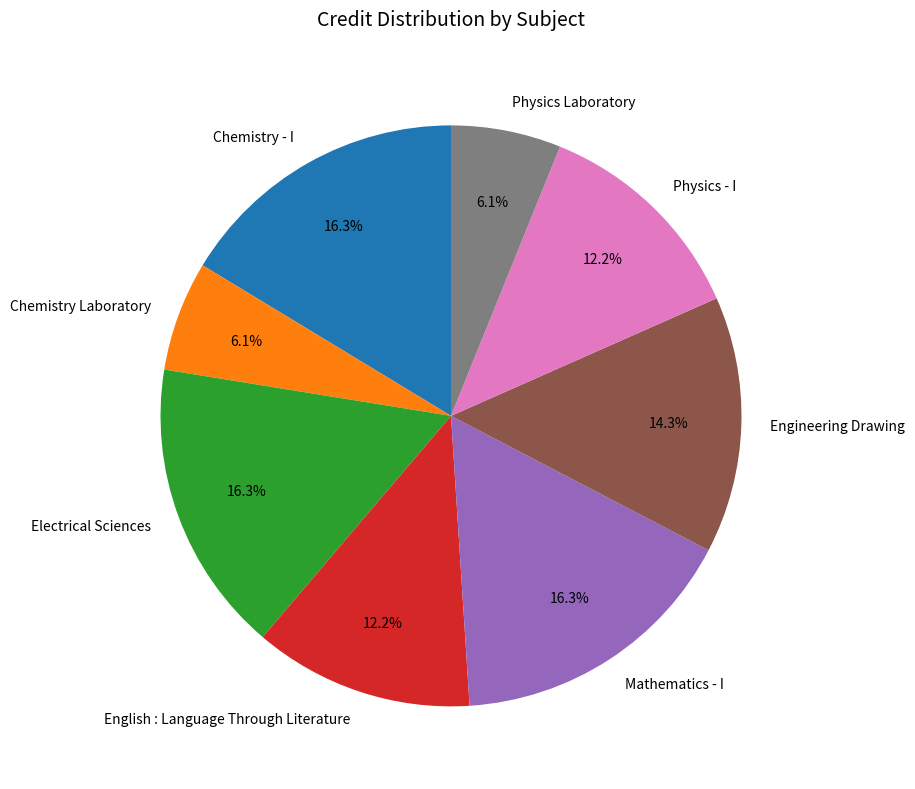

What is the ratio of the value at Chemistry Laboratory to the value at Electrical Sciences?

0.4